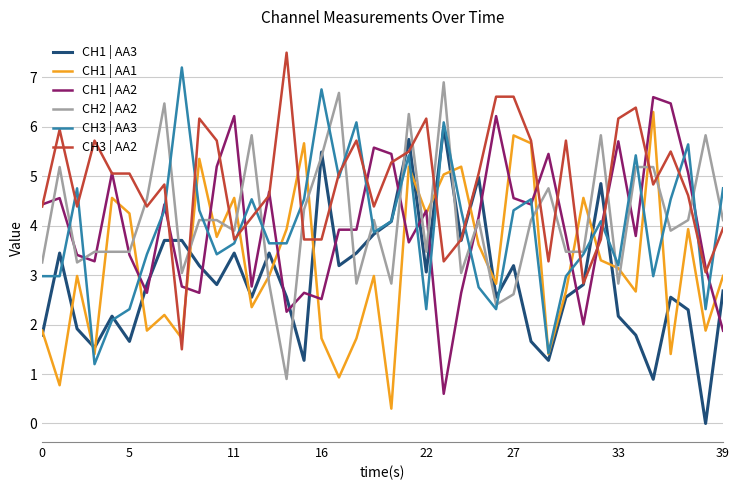

What is the lowest value of the CH1 | AA2 series?

0.6